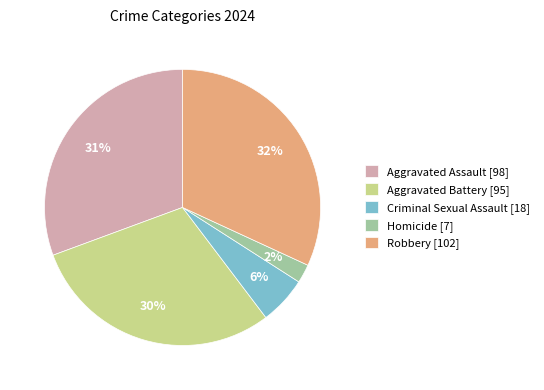

Is there a majority slice in this chart?

No